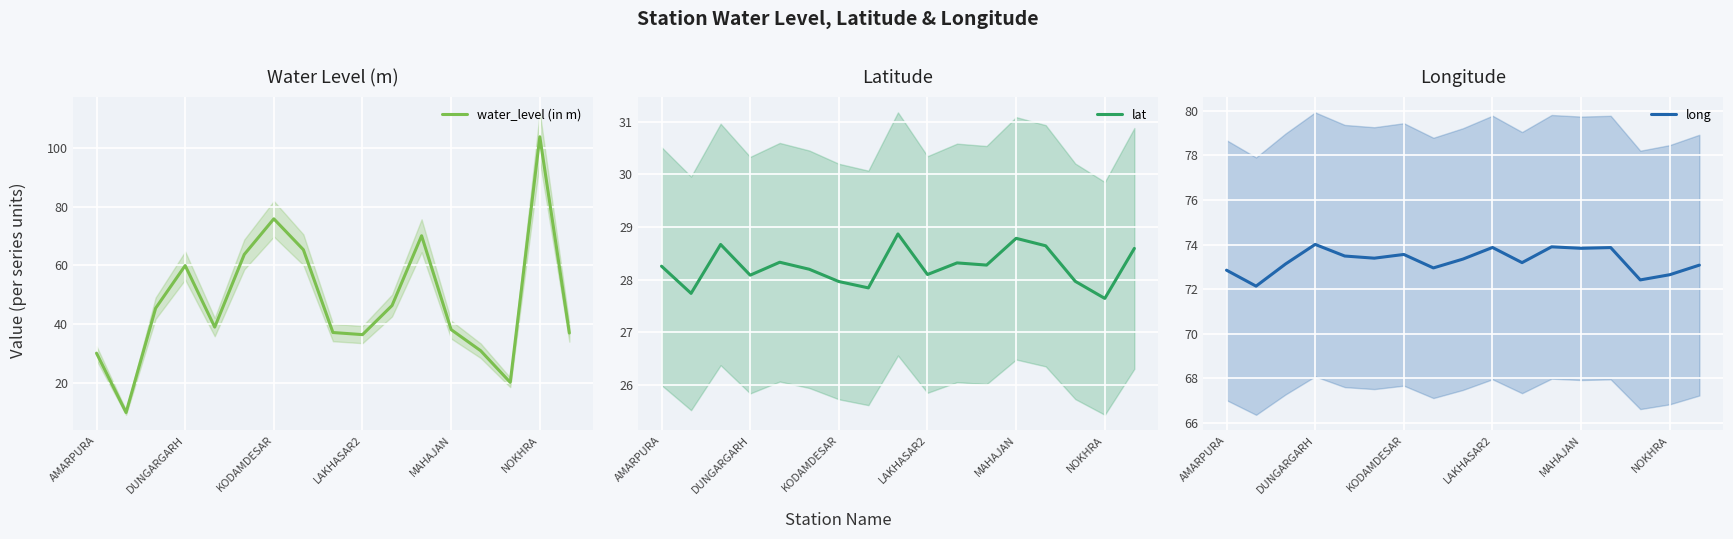

What position from the right is AMARPURA?

17